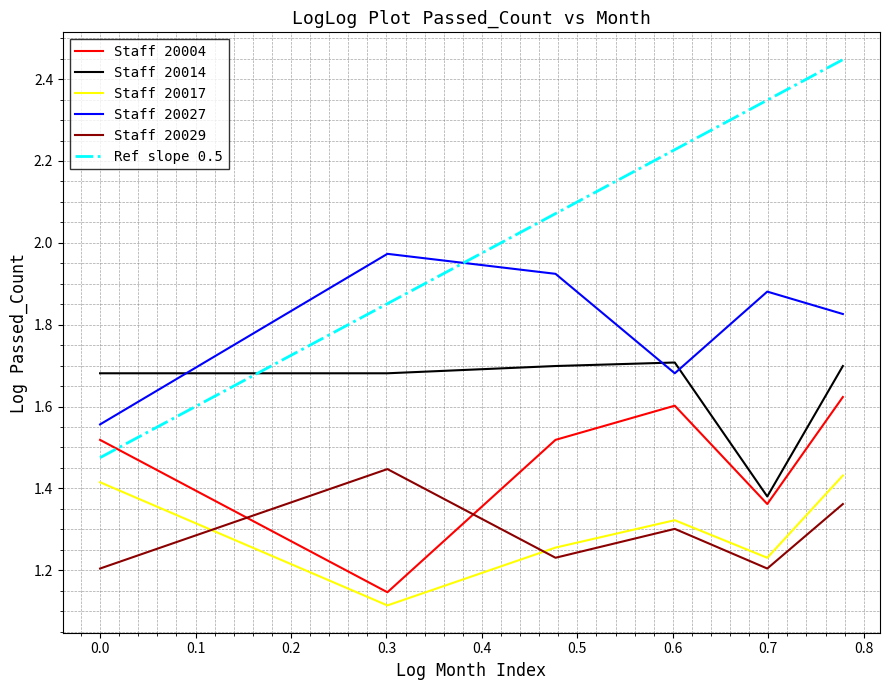

How many times do Staff 20017 and Staff 20029 cross each other?

2